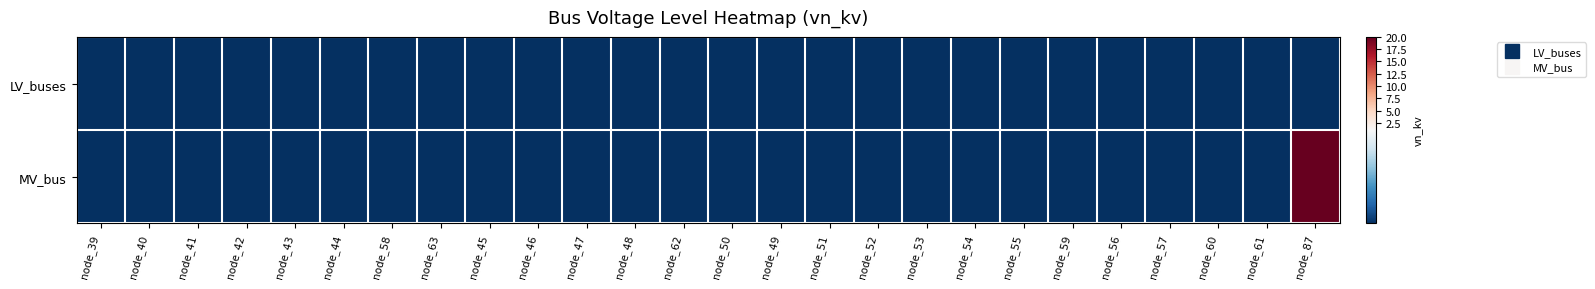

Rank the series by their maximum value, from highest to lowest.

MV_bus, LV_buses